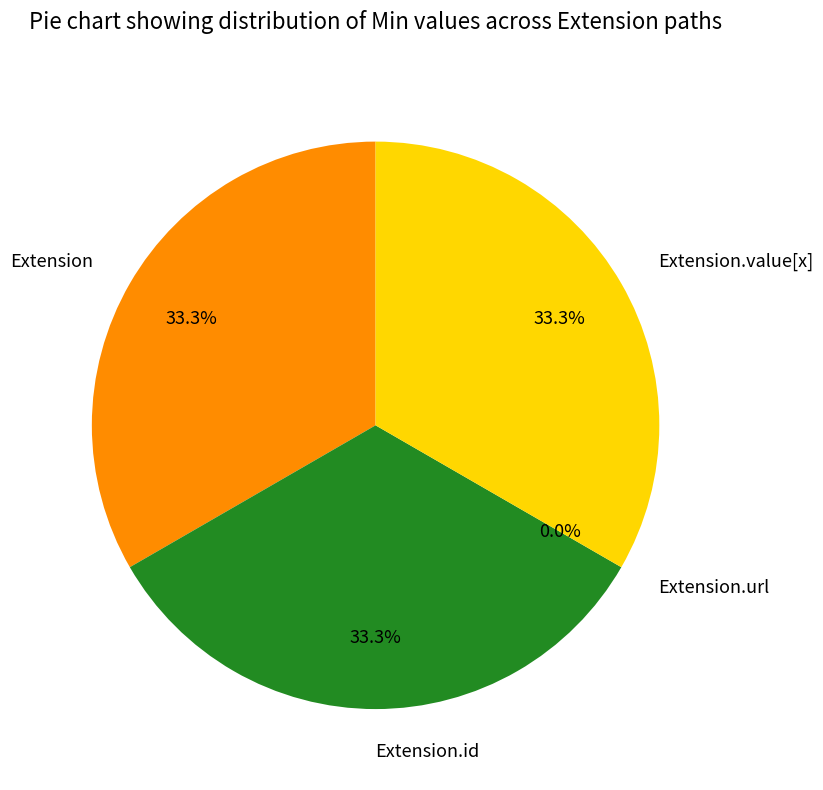

Is the sum of Extension.id and Extension greater than half?

Yes